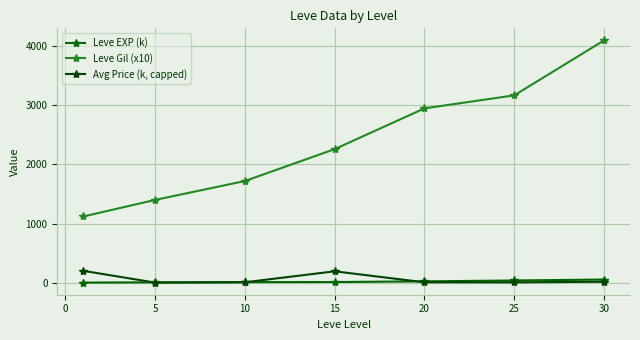

Does the chart display data point markers on the line(s)?

Yes